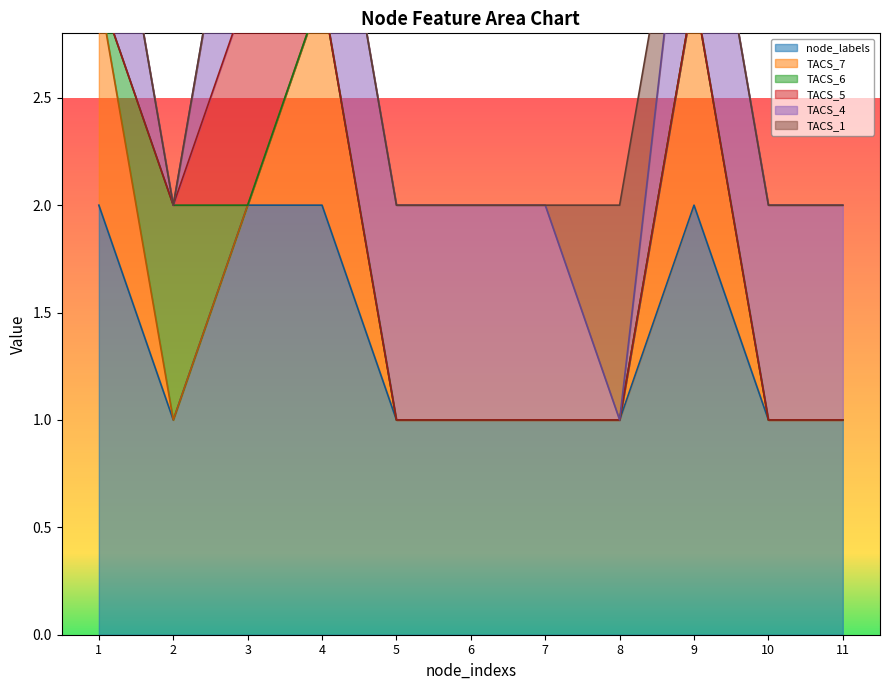

Reading right to left, list all the values displayed in this chart.

node_labels: 11=1	10=1	9=2	8=1	7=1	6=1	5=1	4=2	3=2	2=1	1=2
TACS_7: 11=0	10=0	9=1	8=0	7=0	6=0	5=0	4=1	3=0	2=0	1=1
TACS_6: 11=0	10=0	9=0	8=0	7=0	6=0	5=0	4=0	3=0	2=1	1=0
TACS_5: 11=0	10=0	9=0	8=0	7=0	6=0	5=0	4=0	3=1	2=0	1=0
TACS_4: 11=1	10=1	9=1	8=0	7=1	6=1	5=1	4=1	3=1	2=0	1=1
TACS_1: 11=0	10=0	9=0	8=1	7=0	6=0	5=0	4=0	3=0	2=0	1=0